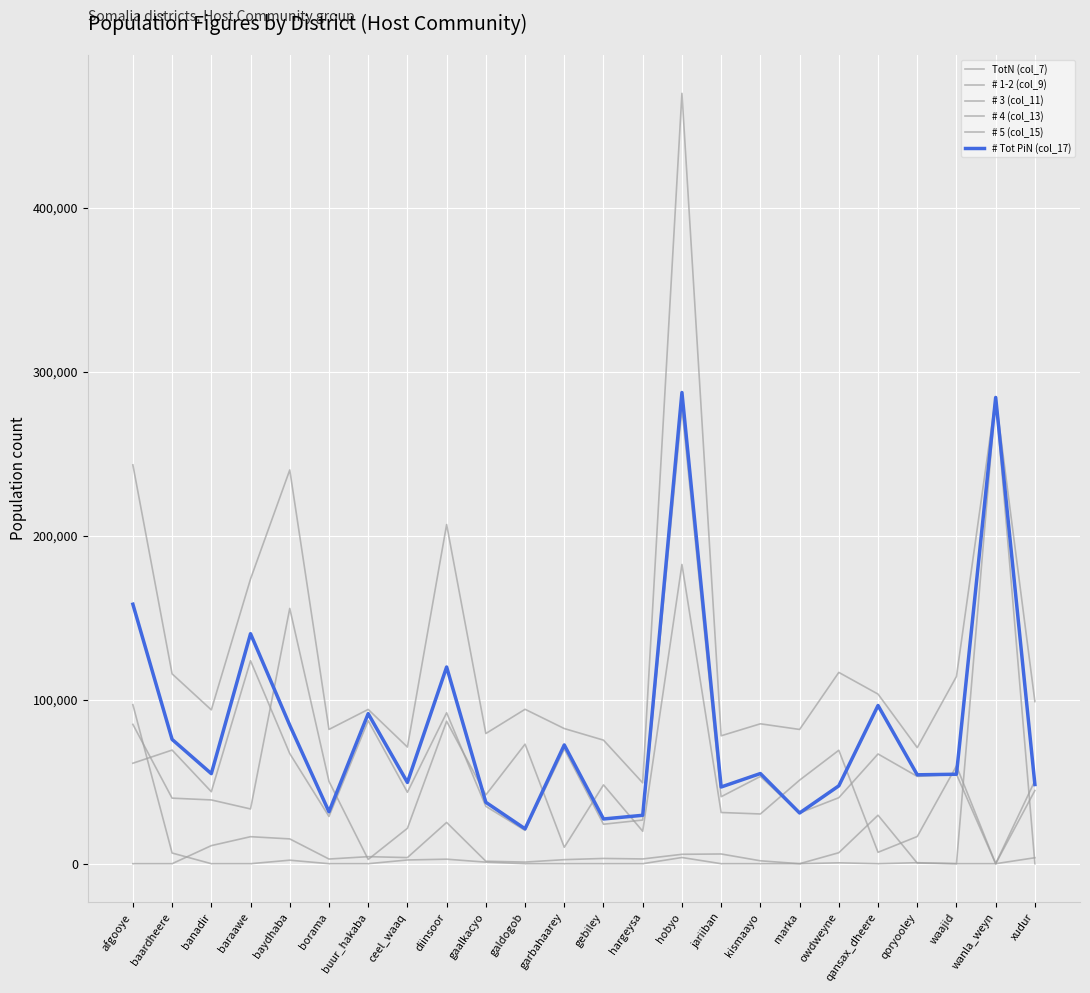

Is this an area chart (filled region under the line)?

No